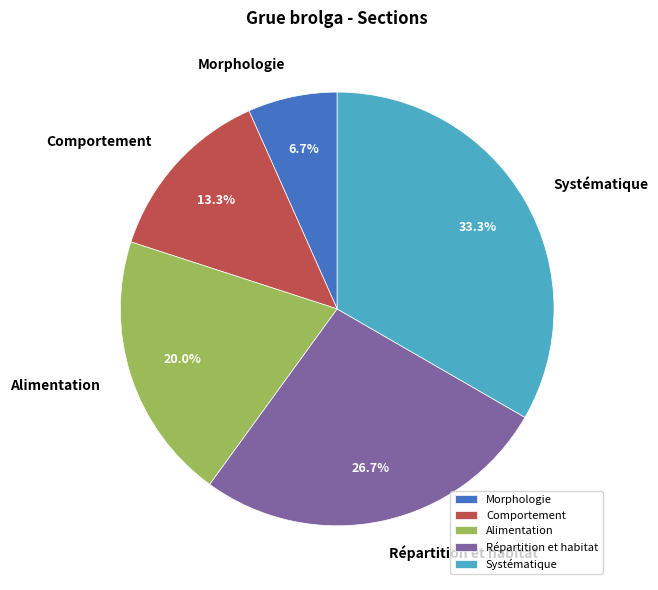

Is there any slice that represents more than half of the pie?

No